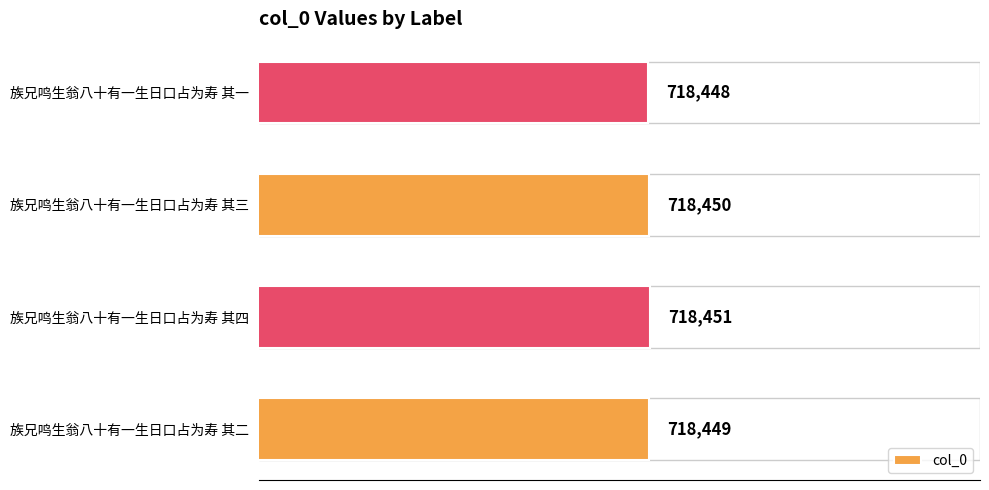

Reading bottom to top, transcribe all the data shown in this chart.

族兄鸣生翁八十有一生日口占为寿 其二=718449	族兄鸣生翁八十有一生日口占为寿 其四=718451	族兄鸣生翁八十有一生日口占为寿 其三=718450	族兄鸣生翁八十有一生日口占为寿 其一=718448